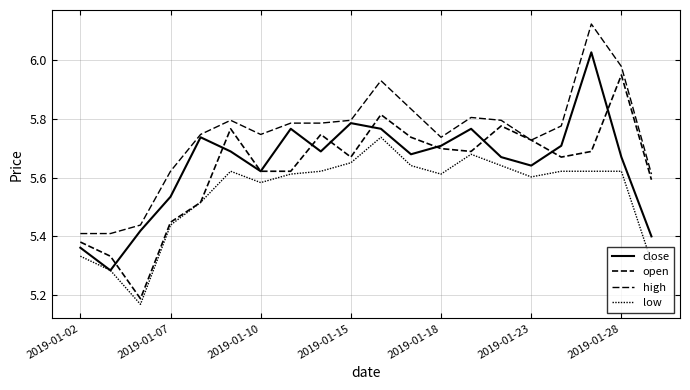

How many lines are shown in the chart?

4